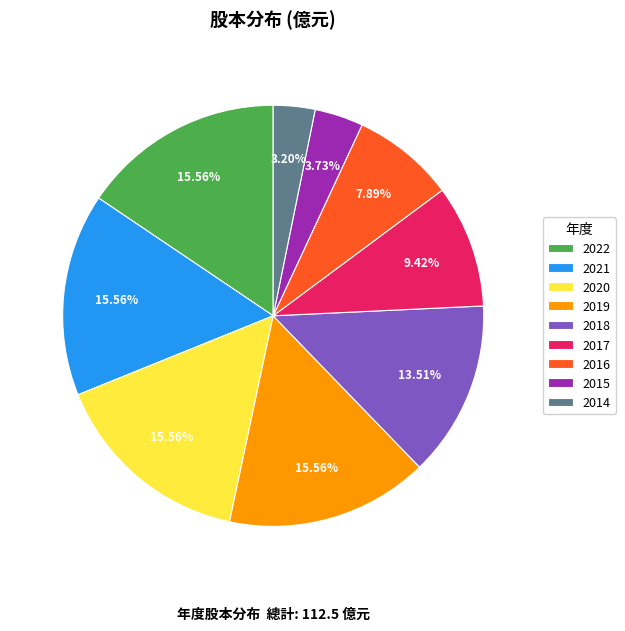

Is there a majority slice in this chart?

No